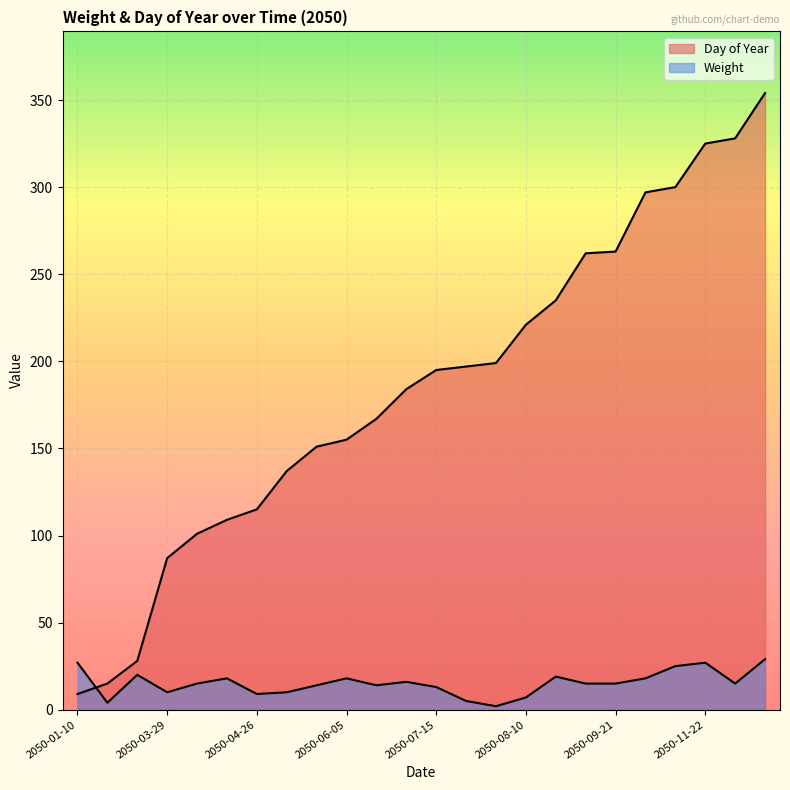

What position from the left is 2050-04-20?

6